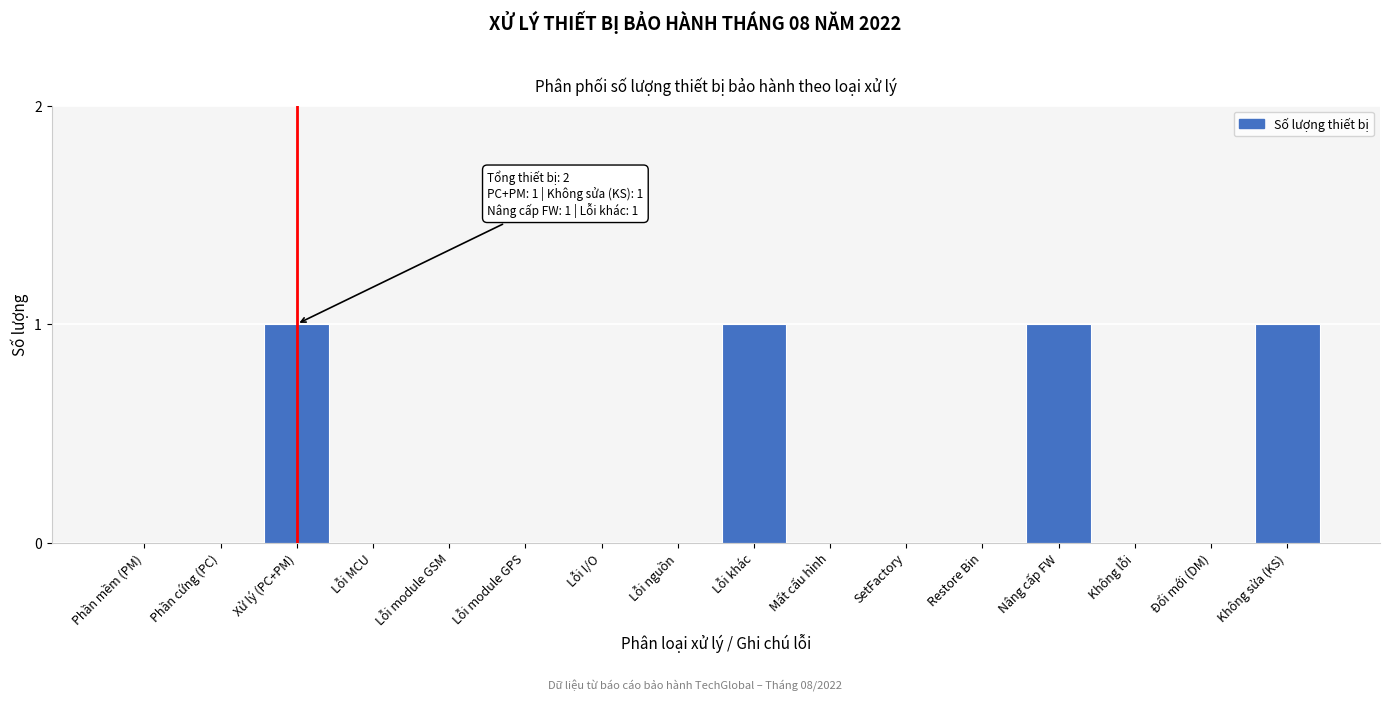

Reading right to left, what are all the values shown in this chart?

Không sửa (KS)=1	Đổi mới (DM)=0	Không lỗi=0	Nâng cấp FW=1	Restore Bin=0	SetFactory=0	Mất cấu hình=0	Lỗi khác=1	Lỗi nguồn=0	Lỗi I/O=0	Lỗi module GPS=0	Lỗi module GSM=0	Lỗi MCU=0	Xử lý (PC+PM)=1	Phần cứng (PC)=0	Phần mềm (PM)=0